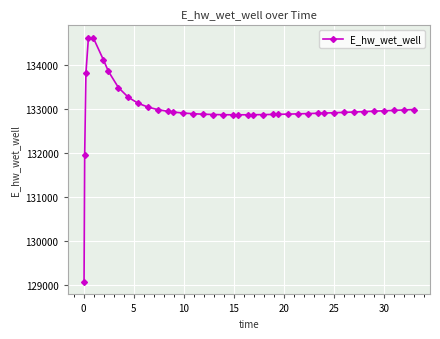

What is the sum of all values?

5319591.1